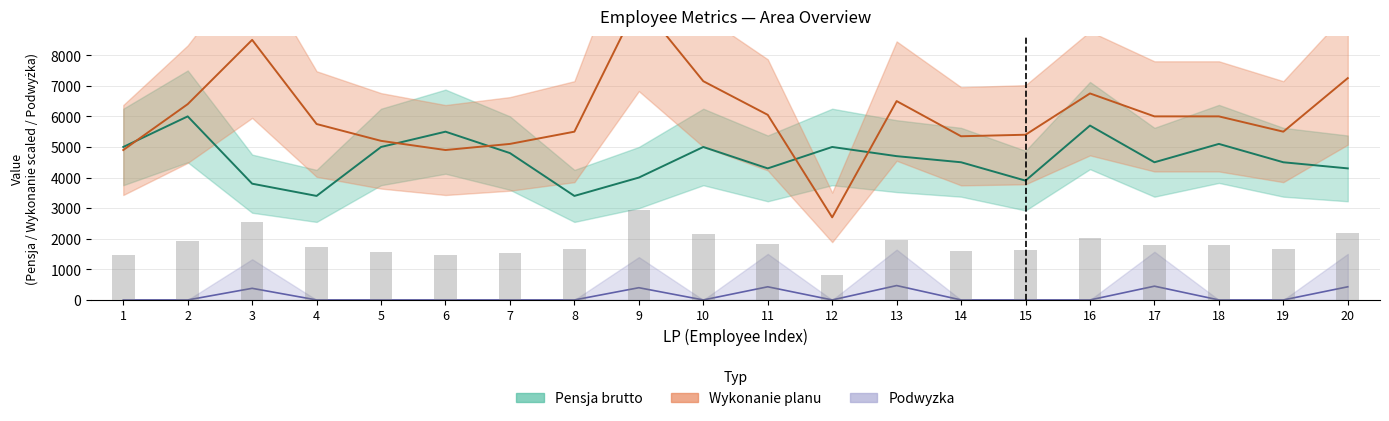

What are all the series names shown in the legend?

Pensja brutto, Wykonanie planu (scaled), Podwyzka